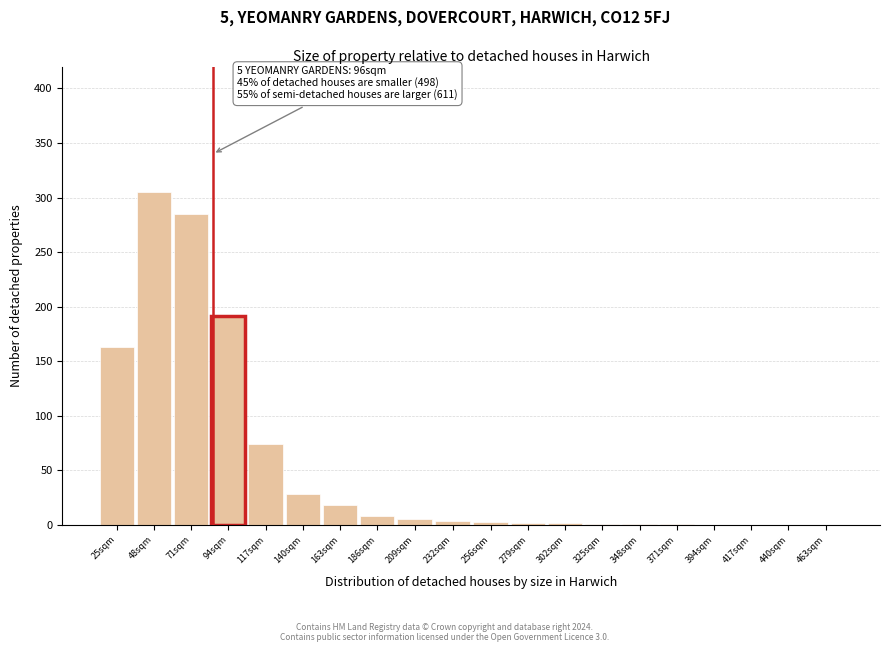

Which label corresponds to the largest value in the chart?

48sqm